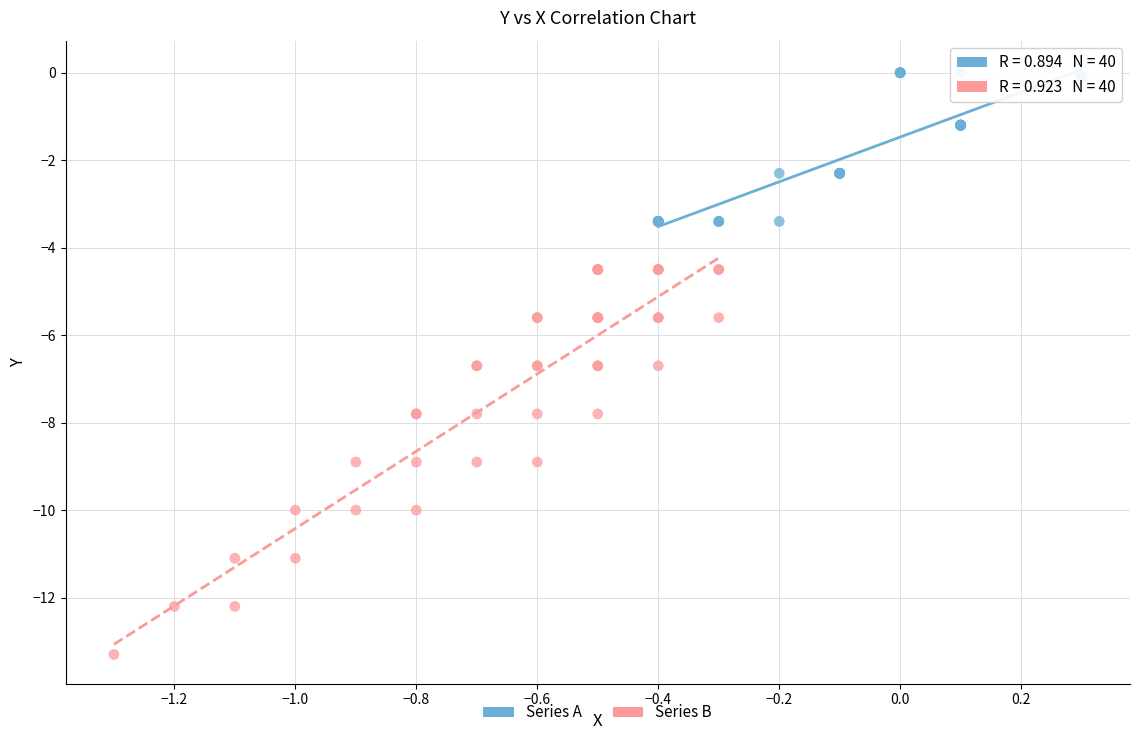

What are all the series names shown in the legend?

Series A, Series B